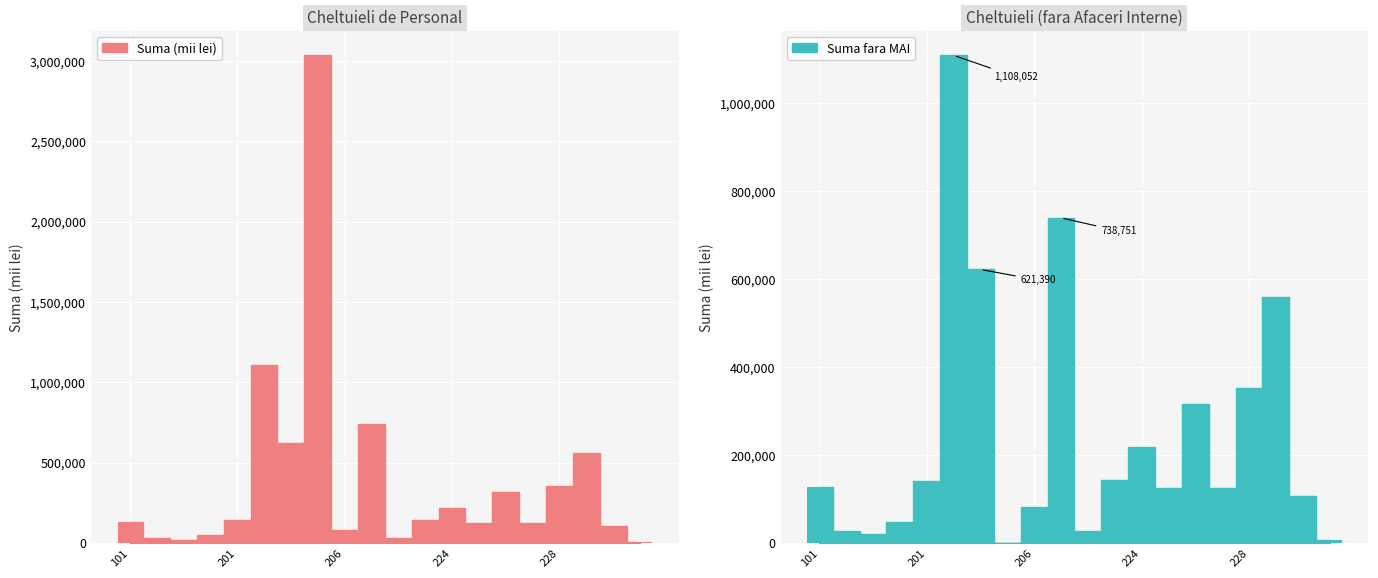

Rank the series by their average value, from lowest to highest.

Suma fara MAI bar, Suma (mii lei) bar